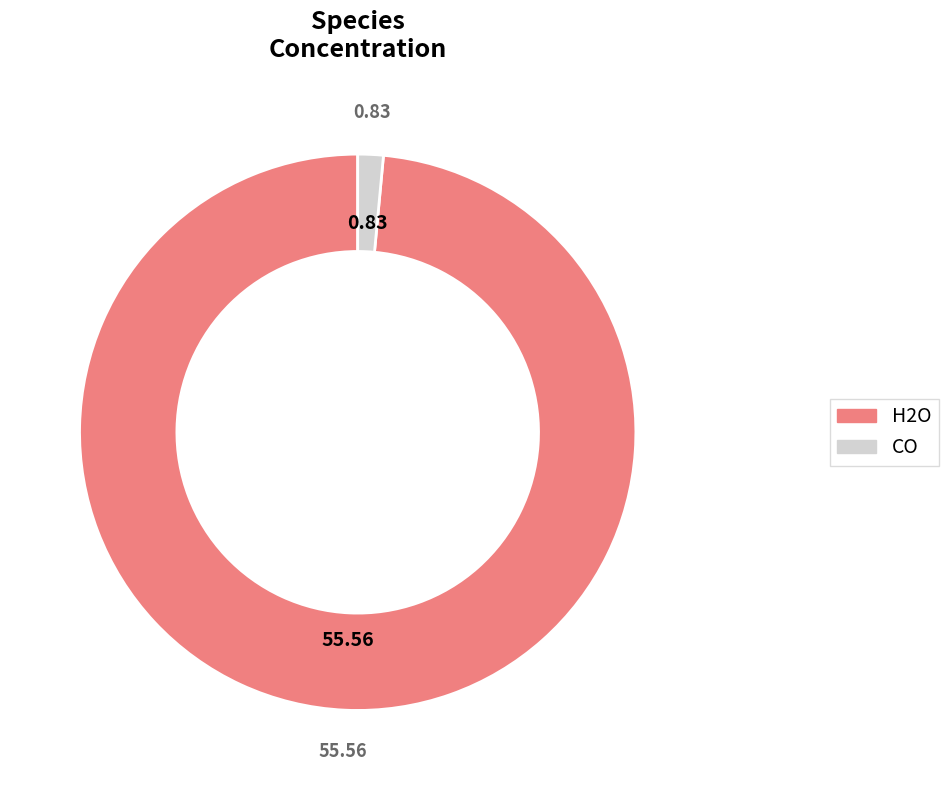

Is it true that CO is 14% of the pie?

False